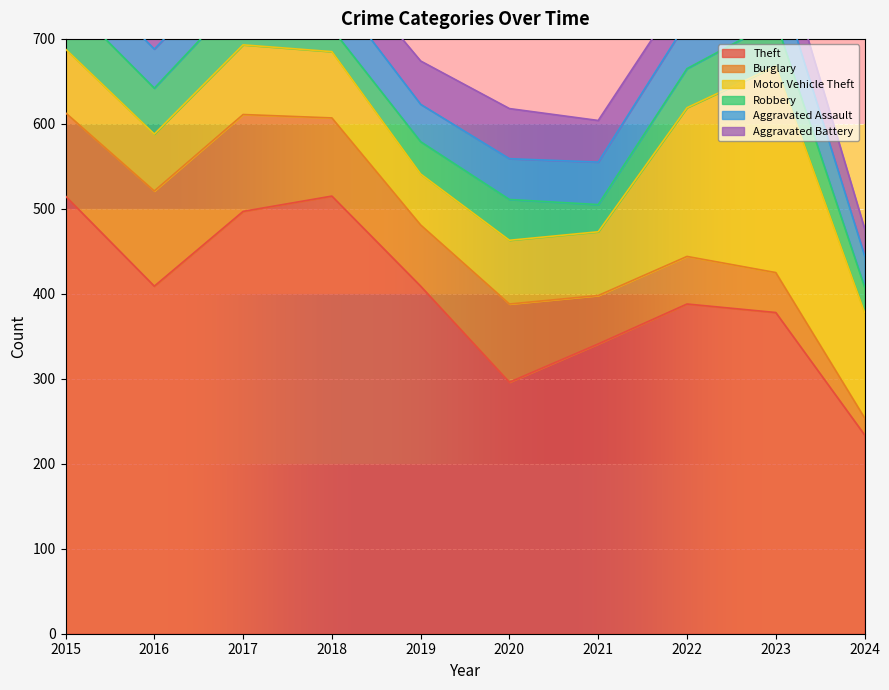

Where is the first local minimum for Theft?

2016